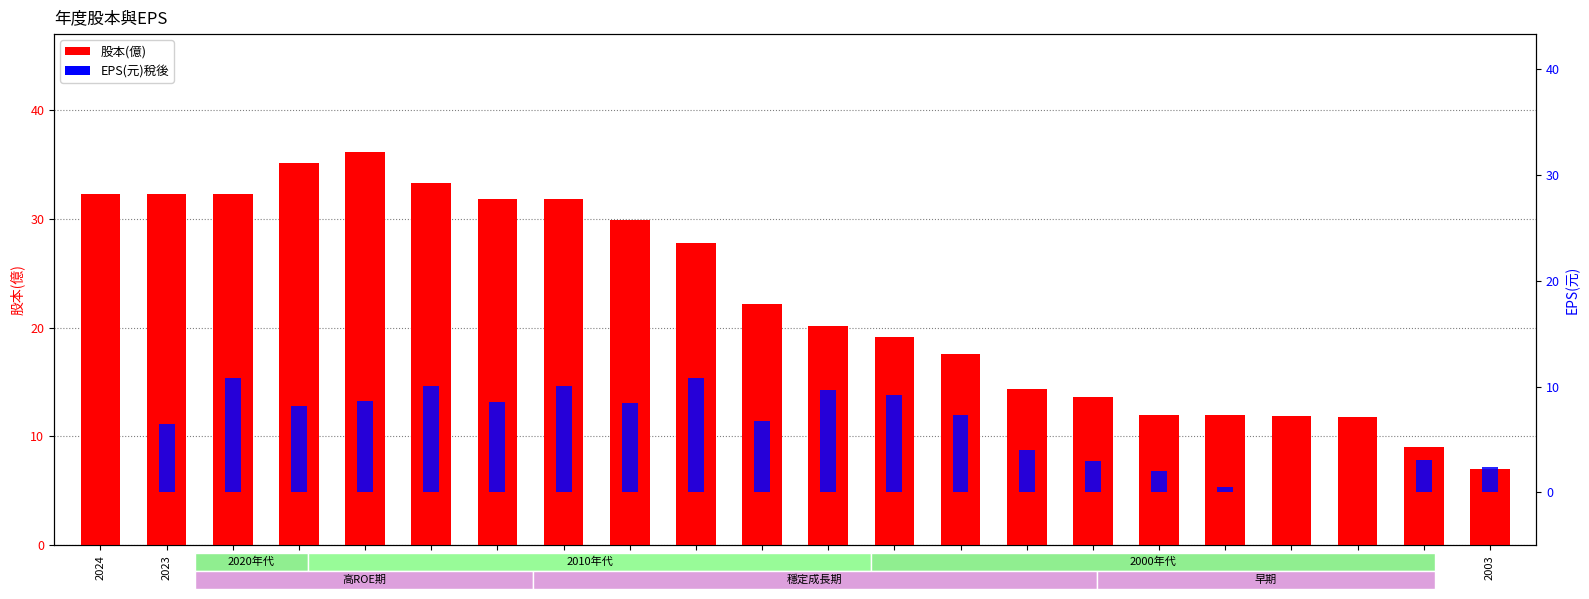

What is the average value of the EPS(元)稅後 series?

5.9